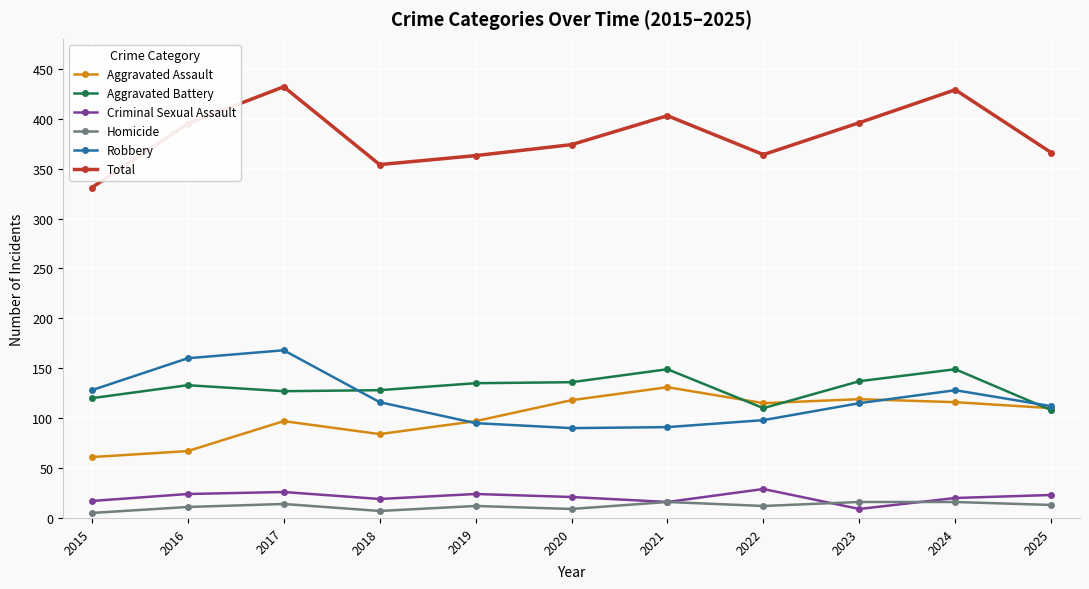

At which category does Aggravated Assault reach its first local valley?

2018